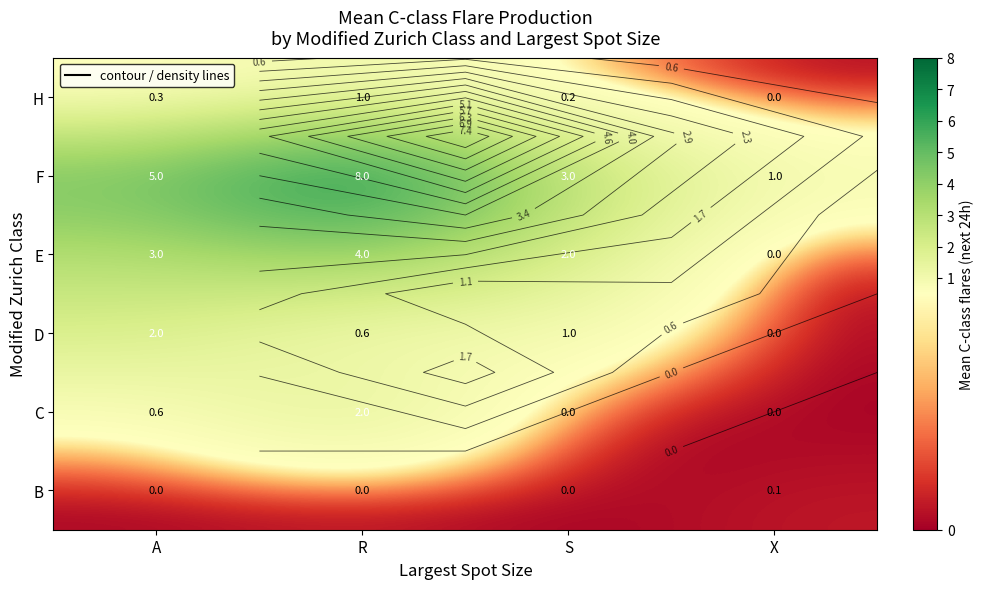

Which series has the largest range (max minus min)?

F